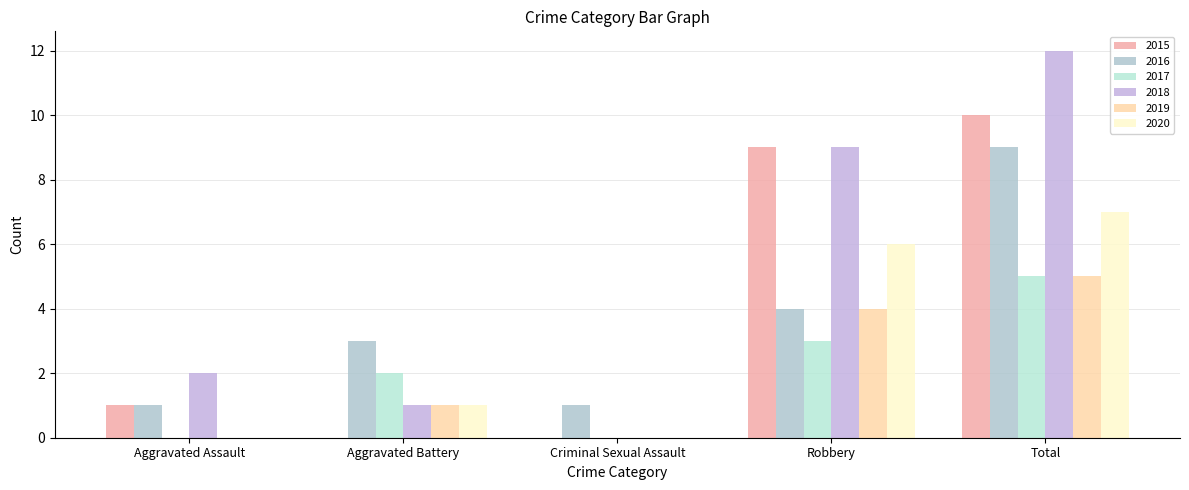

The value of 2016 at Aggravated Assault is 1. True or false?

True